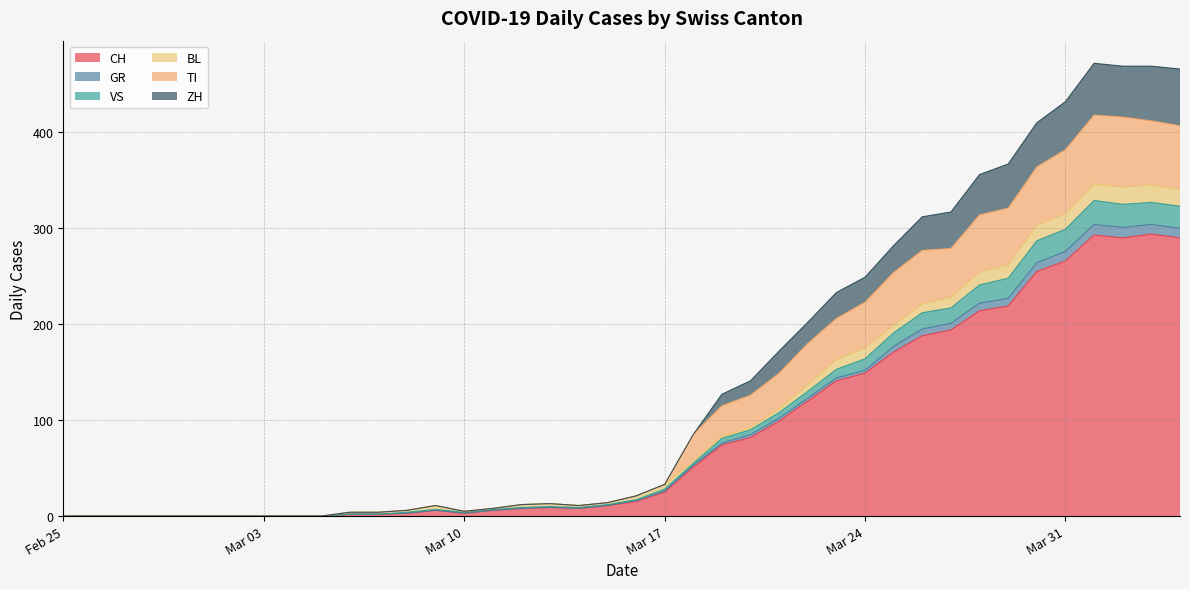

What is the label of the 40th point from the left?

2020-04-04